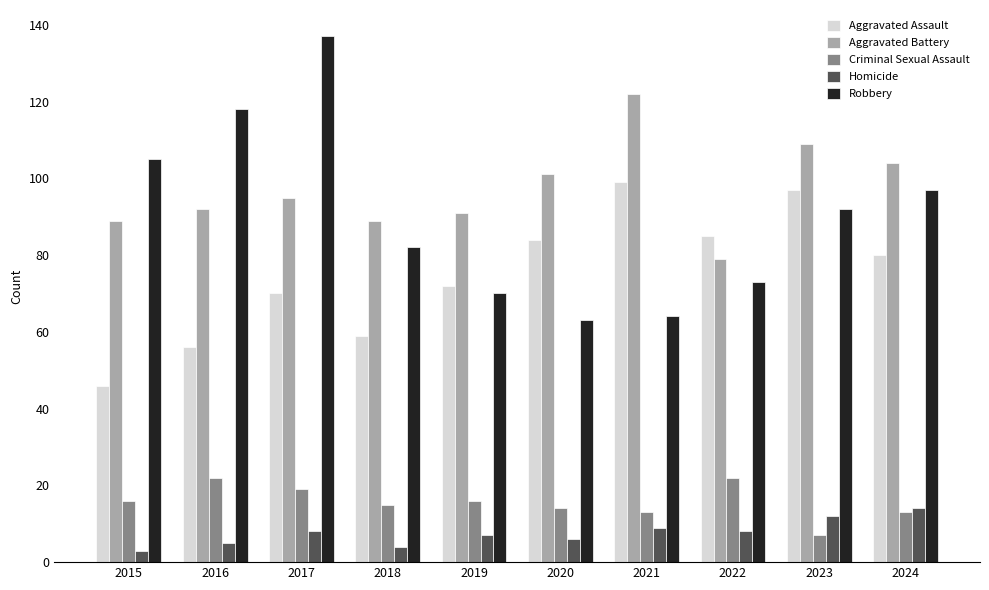

What is the value of the Robbery bar at the 4th from the left?

82